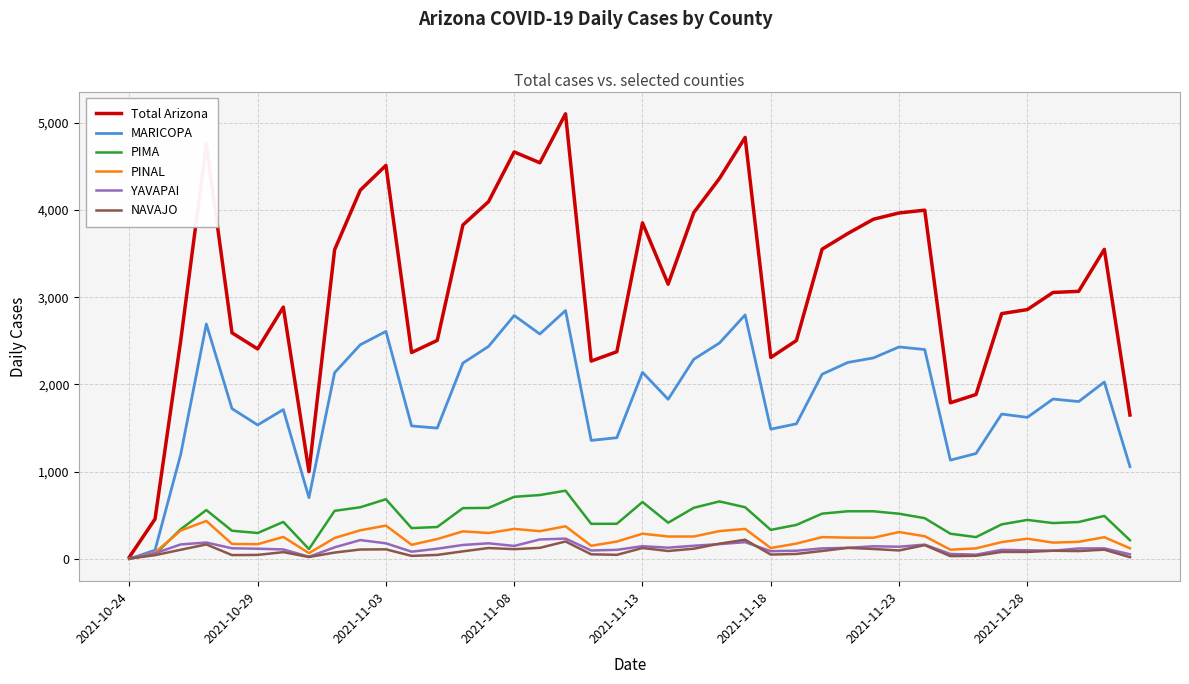

Which series has the largest total across all categories?

Total Arizona